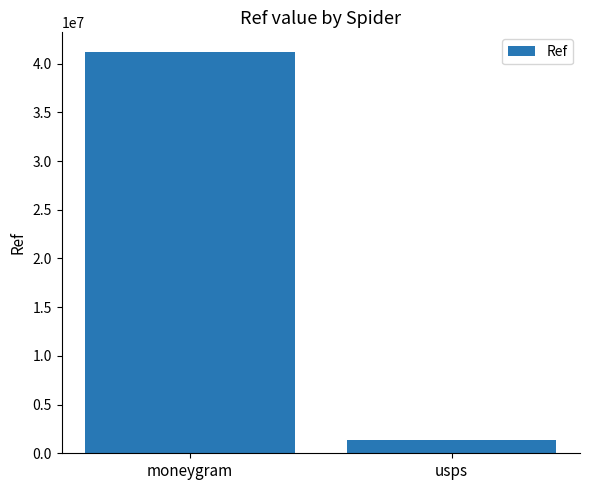

Are the bars grouped side by side (vs. stacked)?

No